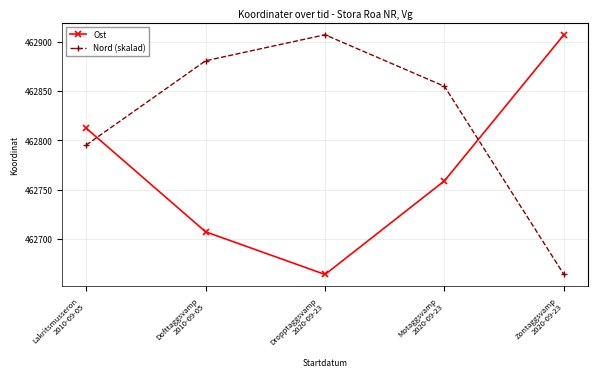

Reading left to right, list all the values displayed in this chart.

Ost: 462812.5	462707.3	462663.9	462759.0	462907.2
Nord (skalad): 462795.3	462880.8	462907.2	462854.9	462663.9